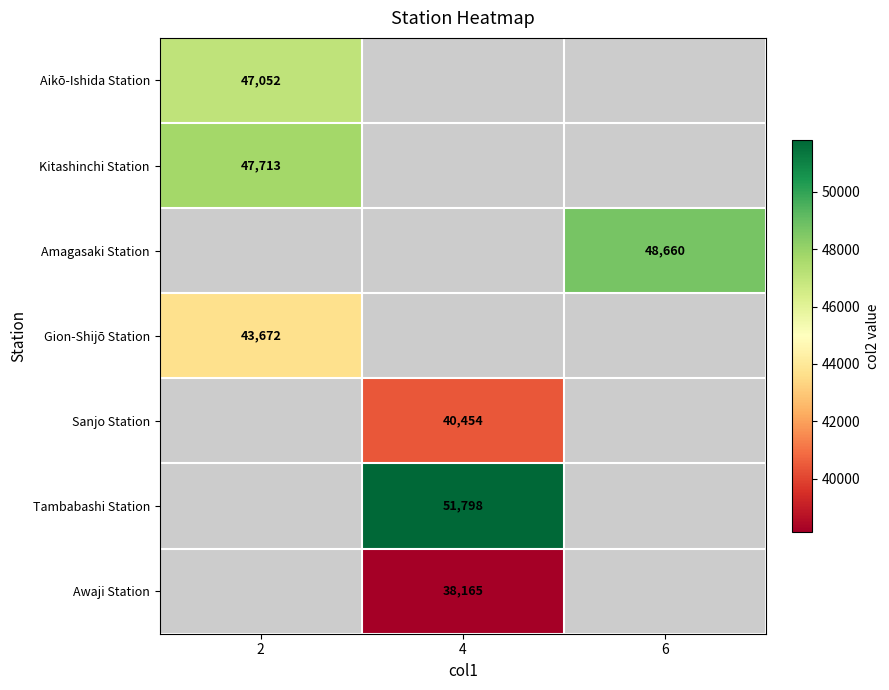

True or false: Amagasaki Station has a value of 48660 at 6.

True